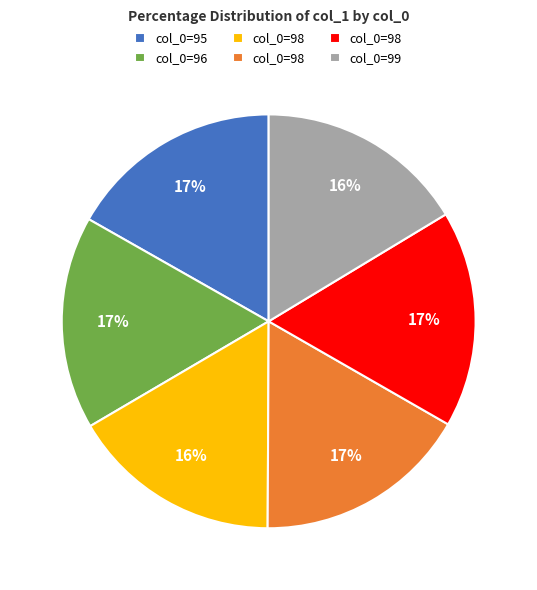

To the nearest percent, what is the average slice percentage?

17%